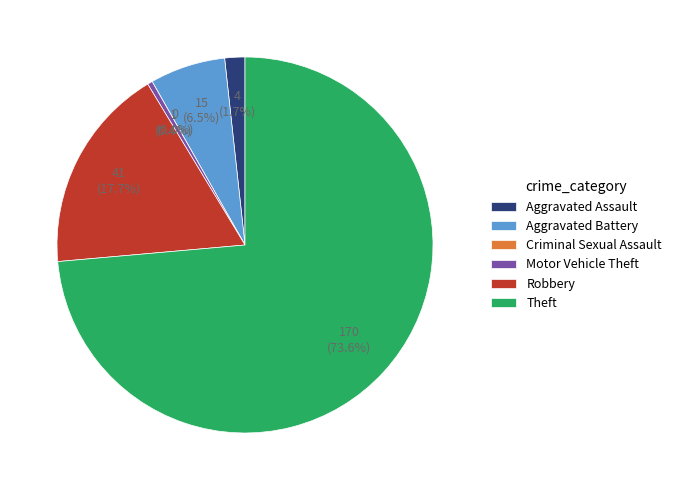

What is the smallest slice in the pie chart?

Criminal Sexual Assault